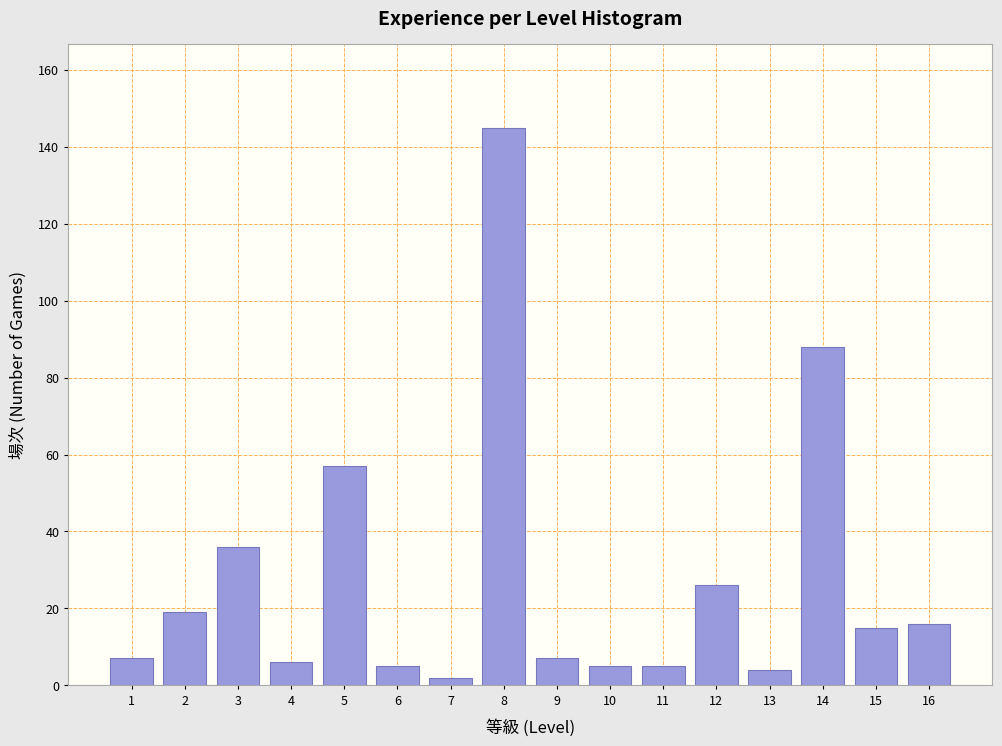

Reading left to right, list all the values displayed in this chart.

7	19	36	6	57	5	2	145	7	5	5	26	4	88	15	16